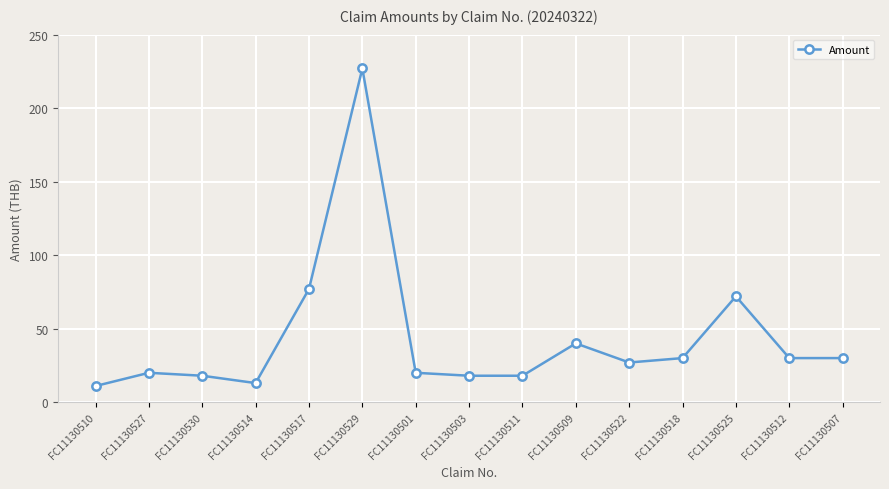

What is the label of the 2nd point from the left?

FC11130527